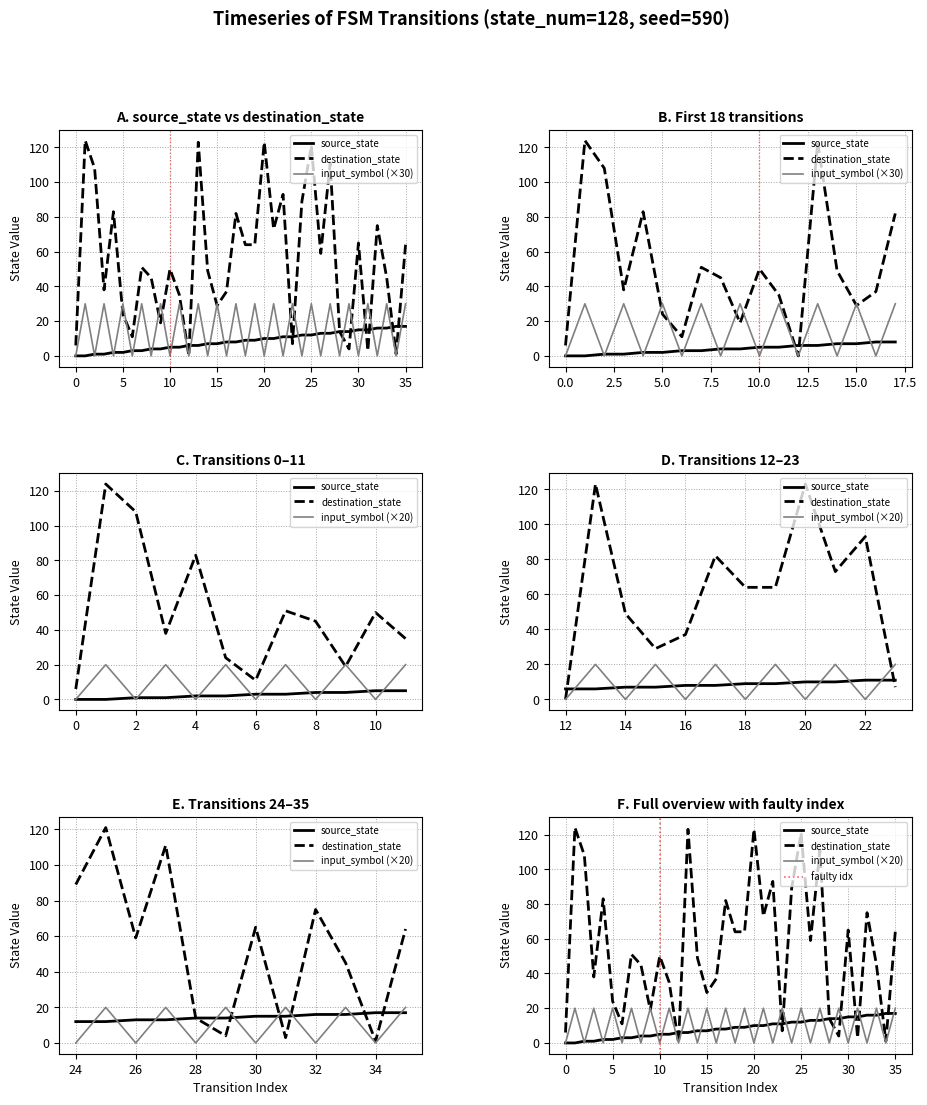

True or false: destination_state has a value of 89 at 24.

True